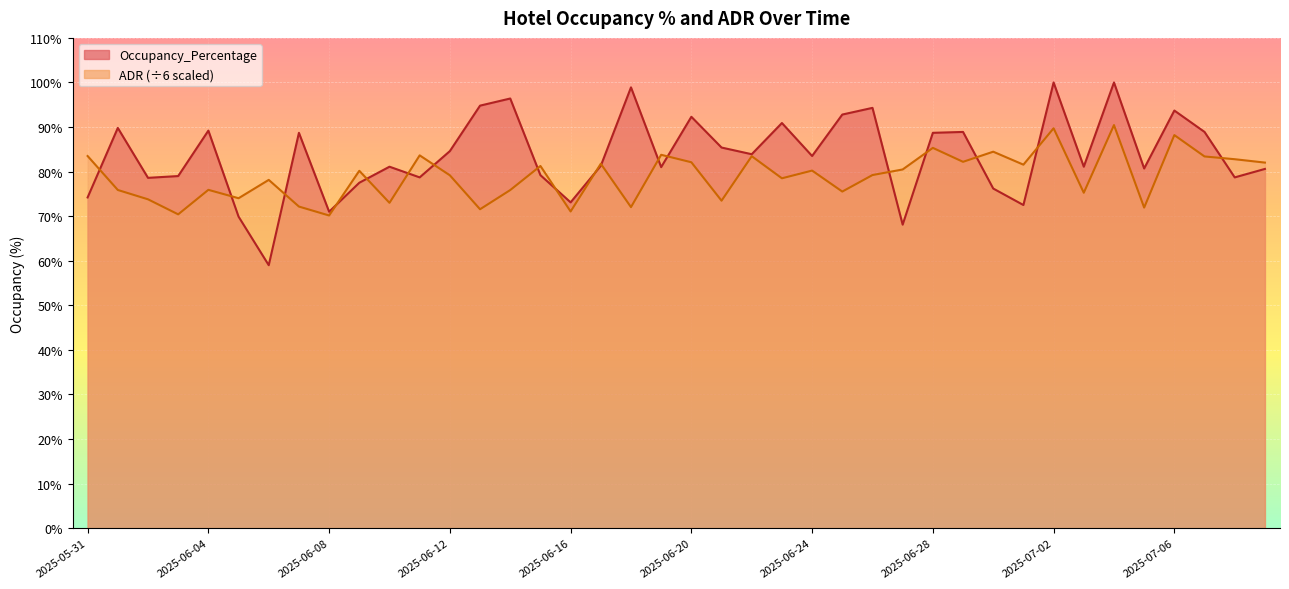

Rank the series by their maximum value, from highest to lowest.

Occupancy_Percentage, ADR (÷6 scaled)